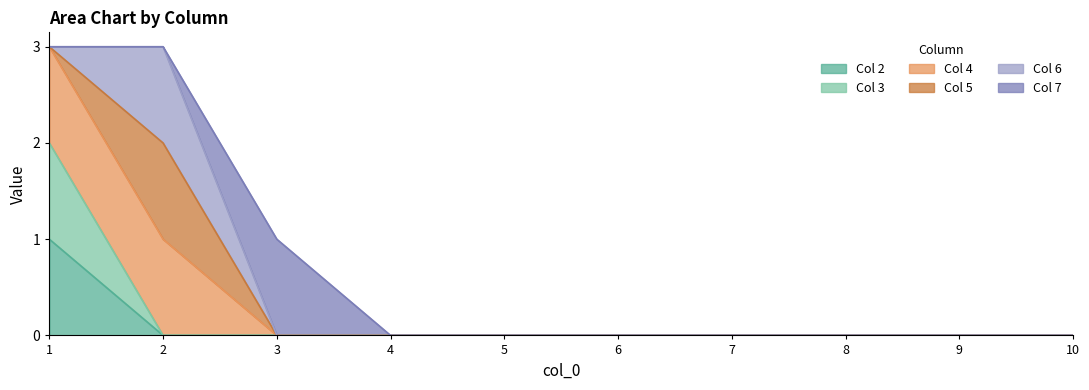

How many values in the 4 series exceed 0?

2